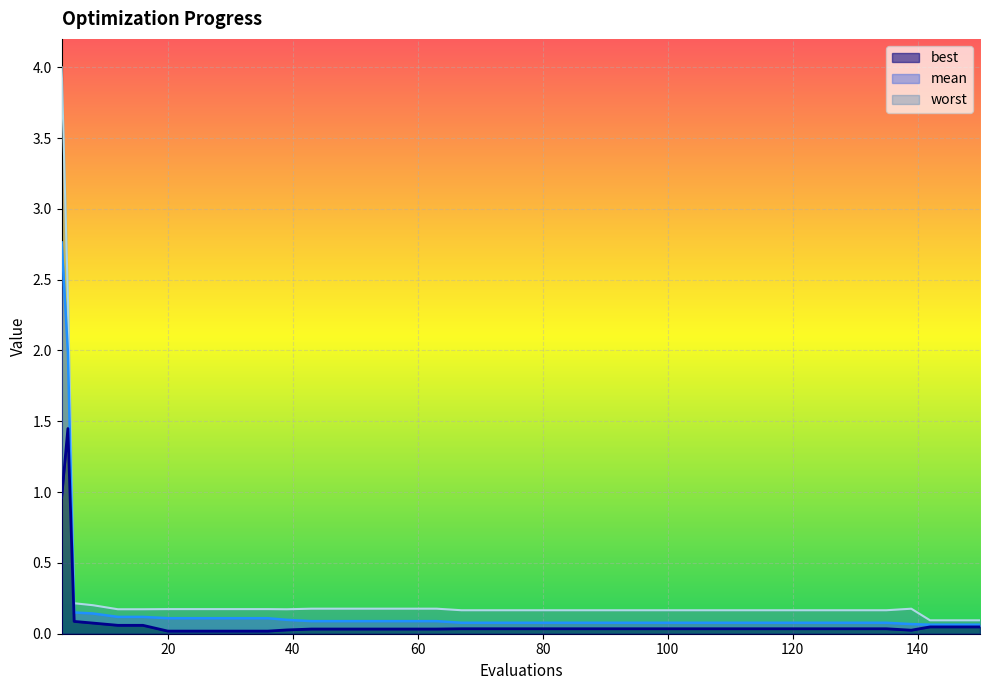

Which series has the largest total across all categories?

worst